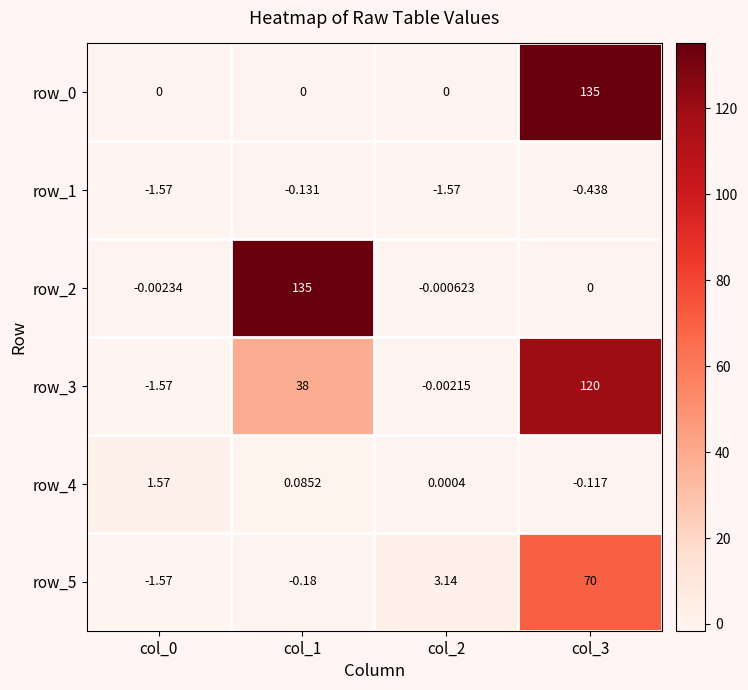

At how many categories does at least one series exceed 45?

2